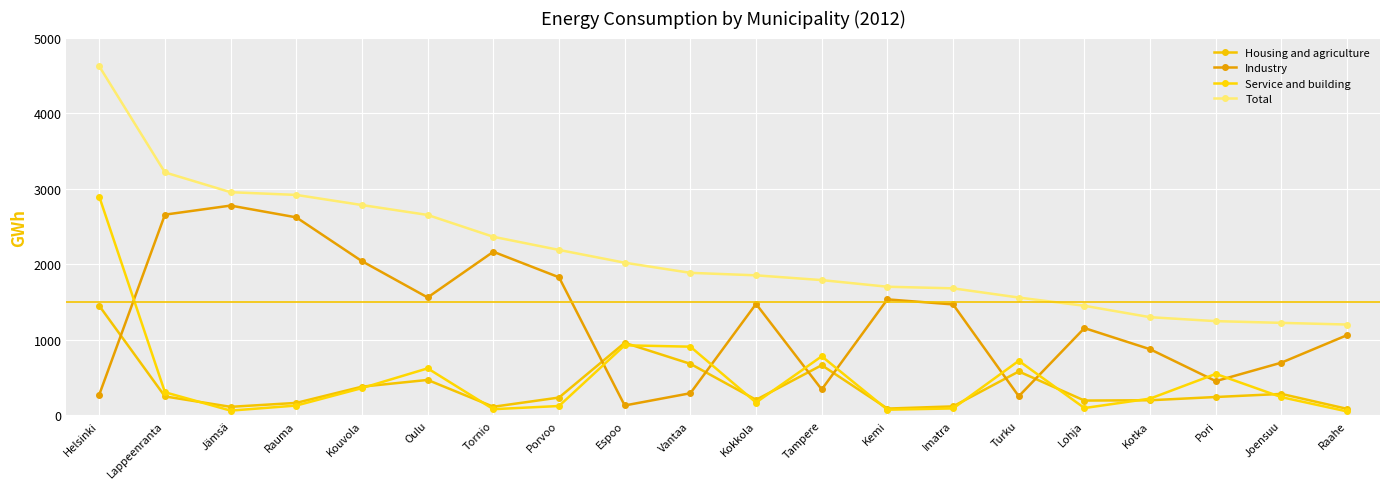

Where does the Total series first go above 1887?

Helsinki